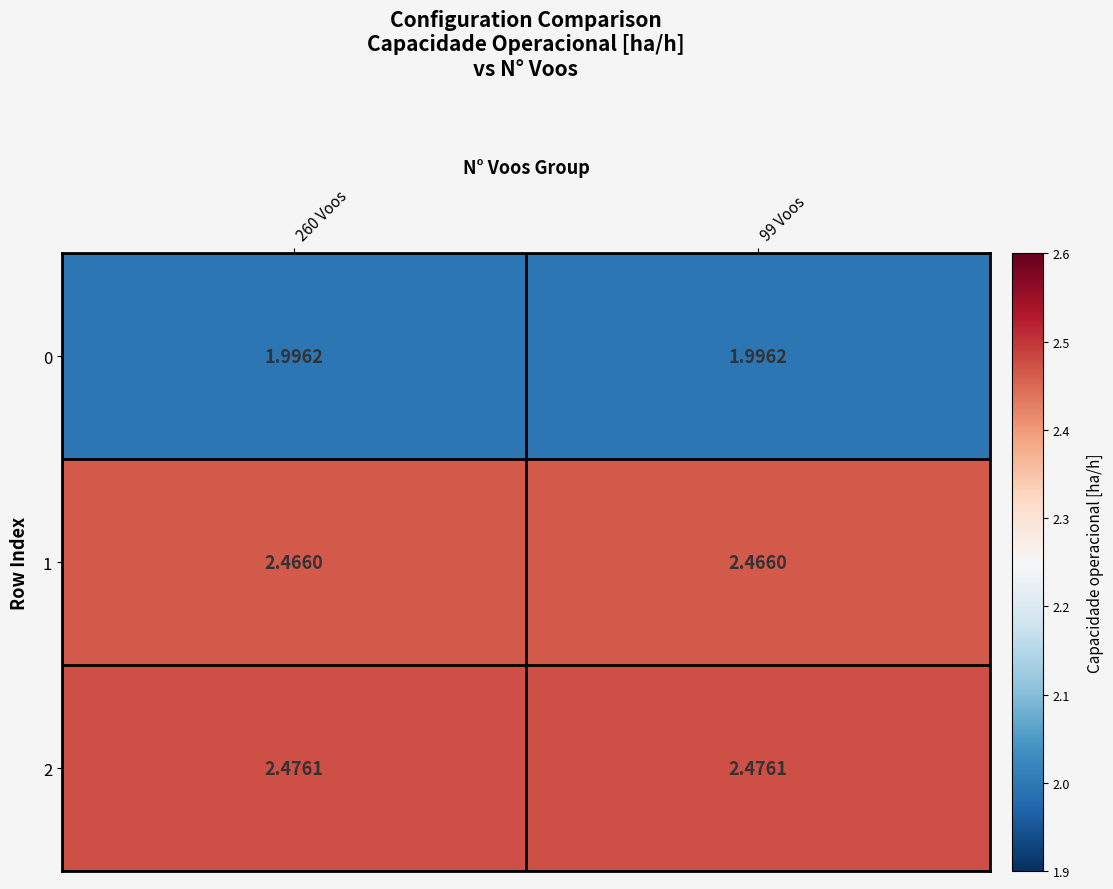

Count the number of data series in this chart.

3